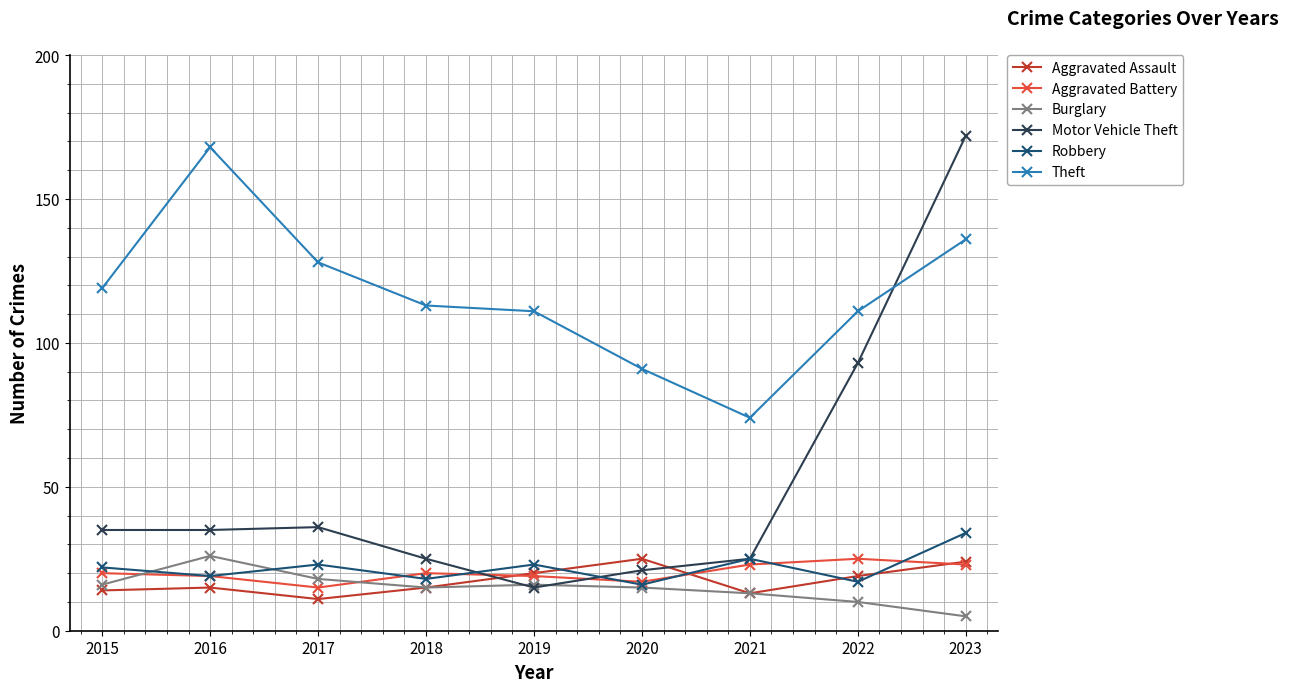

The Theft series shows 111 at 2022. True or false?

True